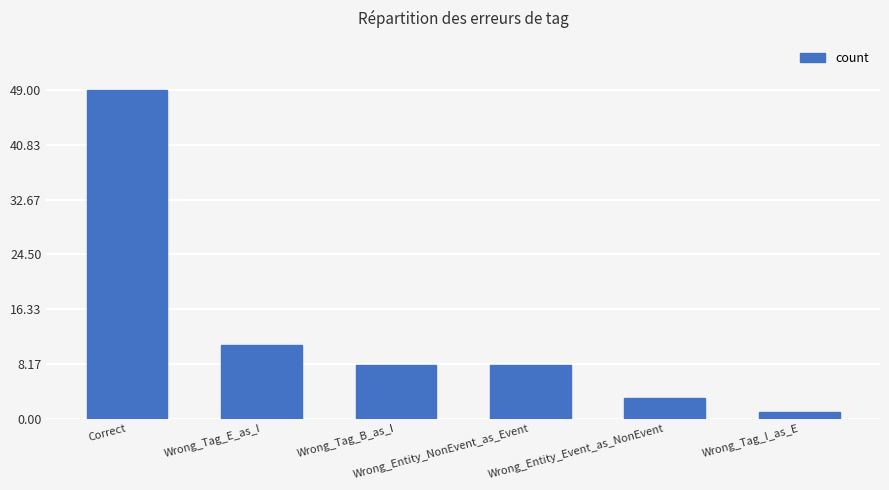

What is the label of the 4th bar from the right?

Wrong_Tag_B_as_I